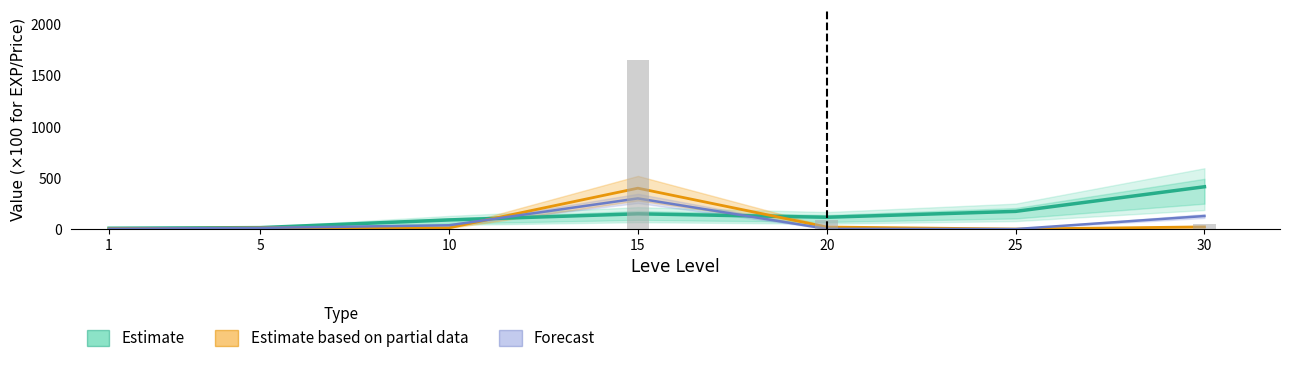

How many data points in Estimate are less than 115?

3